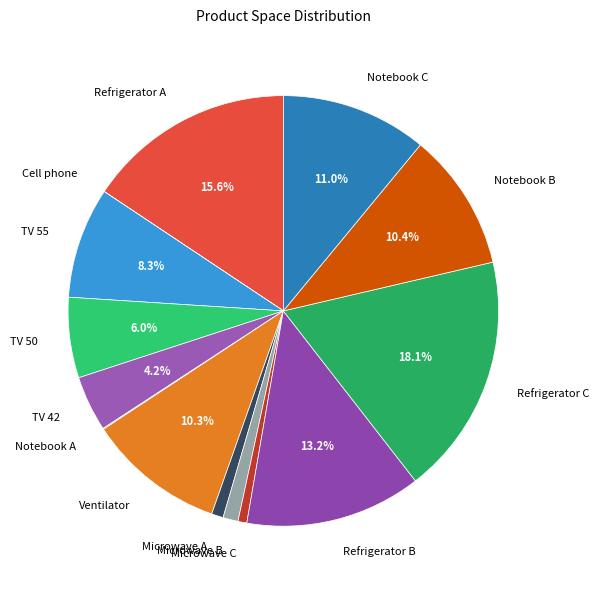

Which slice is the largest?

Refrigerator C